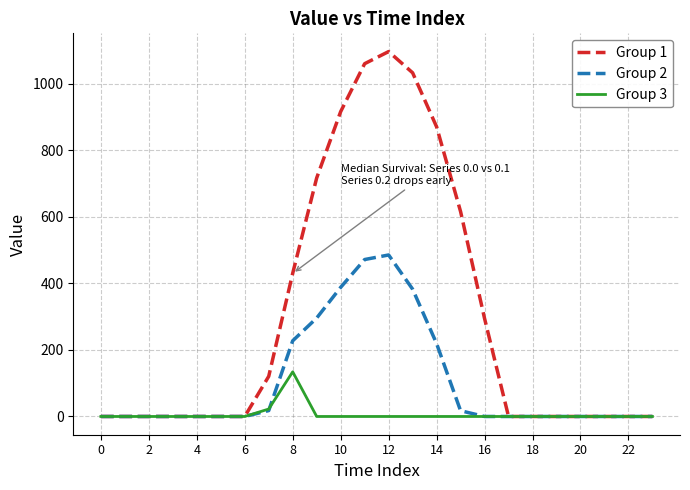

How many distinct data groups are displayed?

3